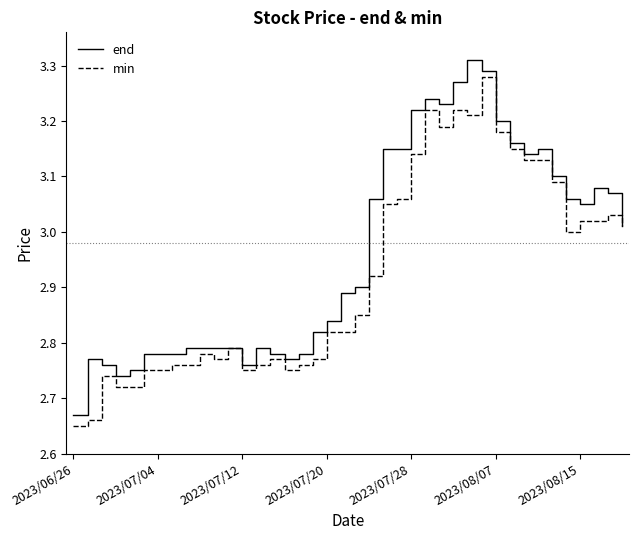

Which series has the largest total across all categories?

end